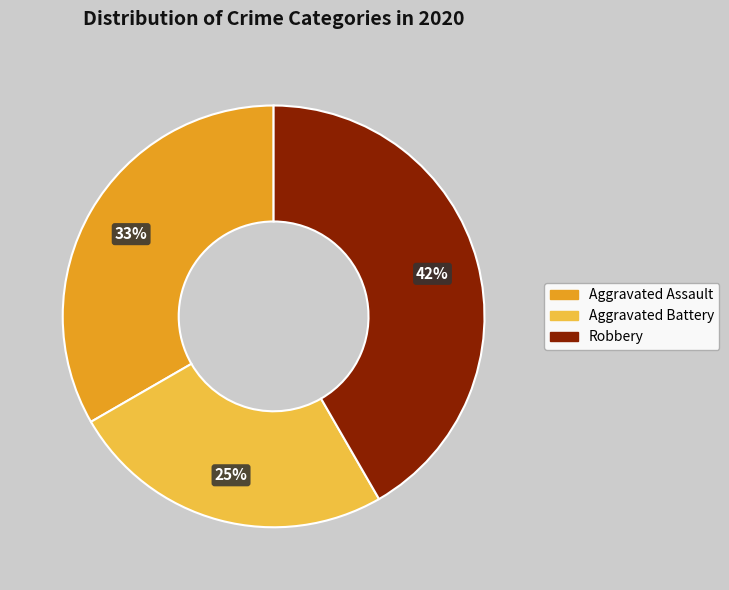

Count the number of slices in the pie.

3